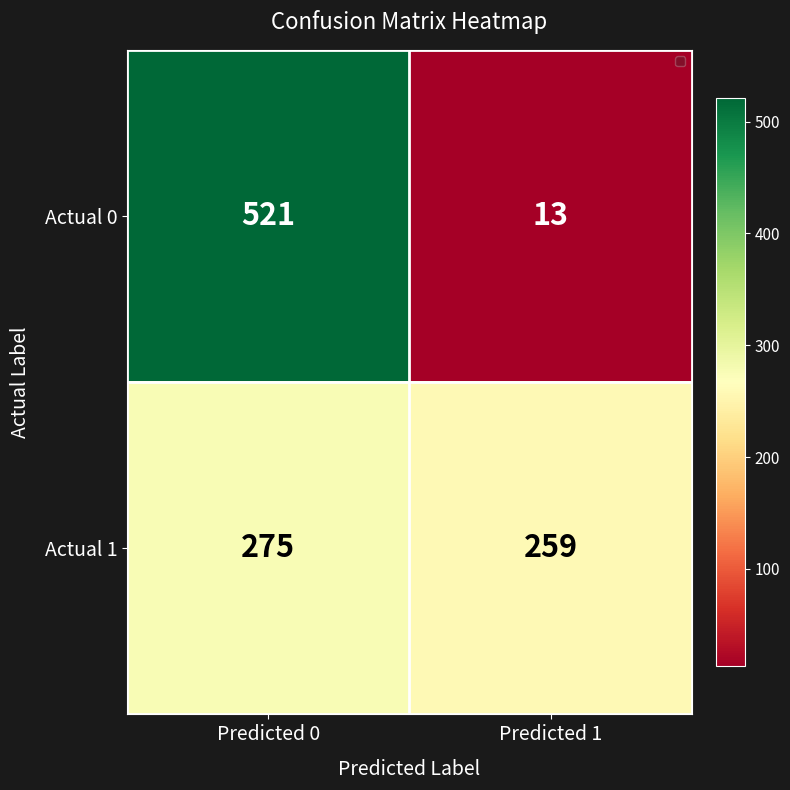

List the labels in order of Actual 1 value, smallest first.

Predicted 1, Predicted 0